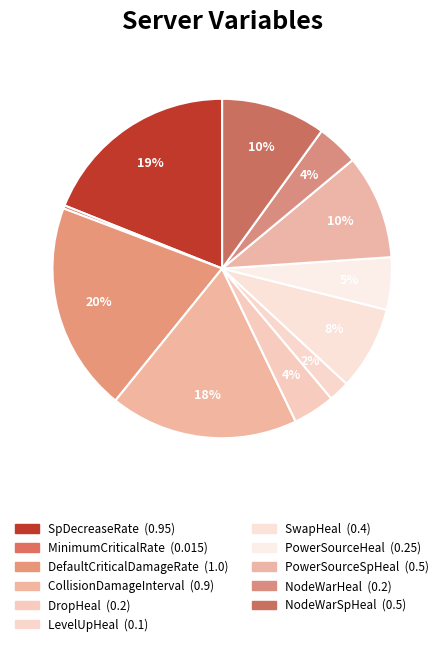

Is the sum of SwapHeal and MinimumCriticalRate greater than half?

No